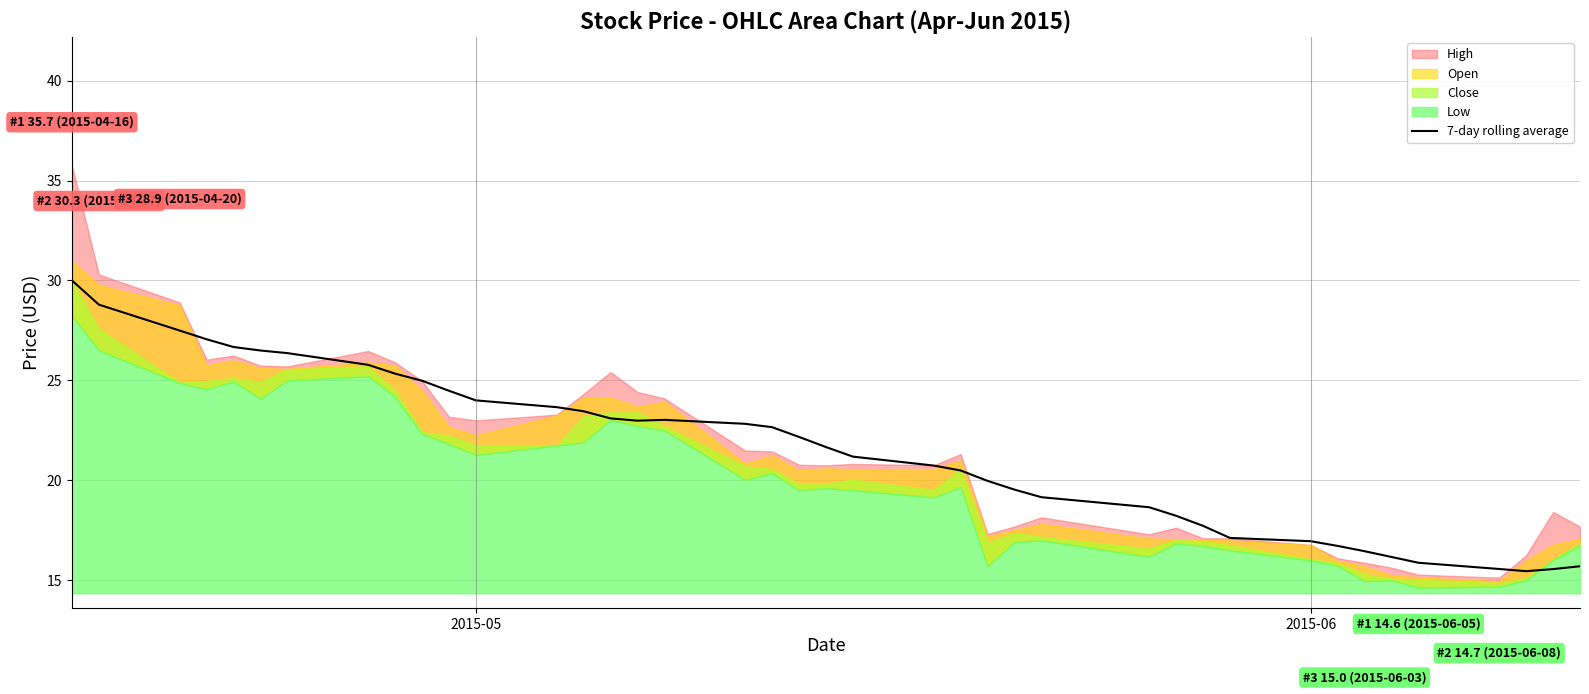

What is the value of the 5th point from the left?

26.7